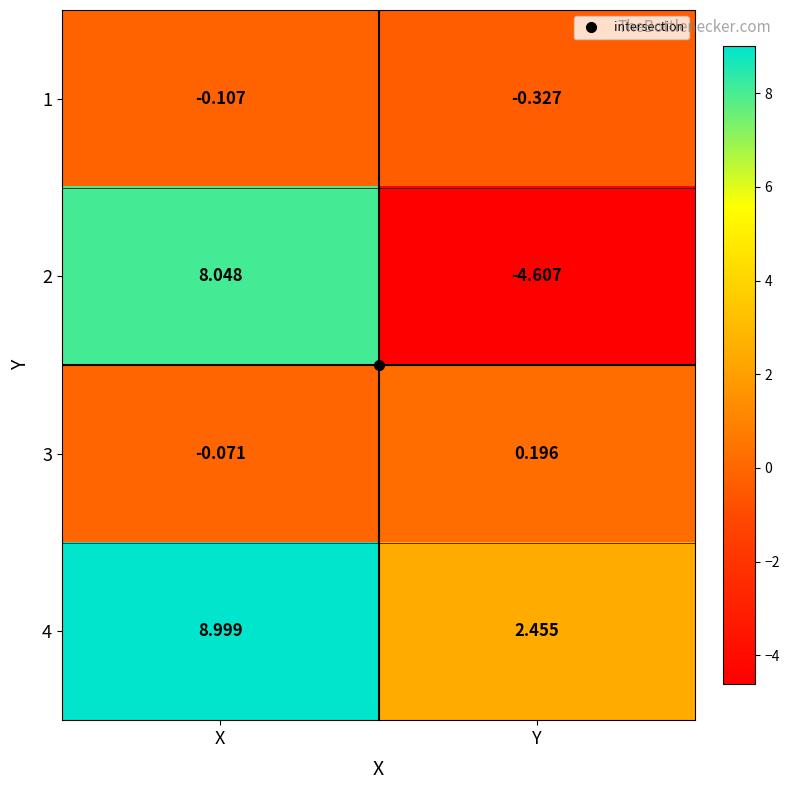

Which series has the widest spread of values?

2